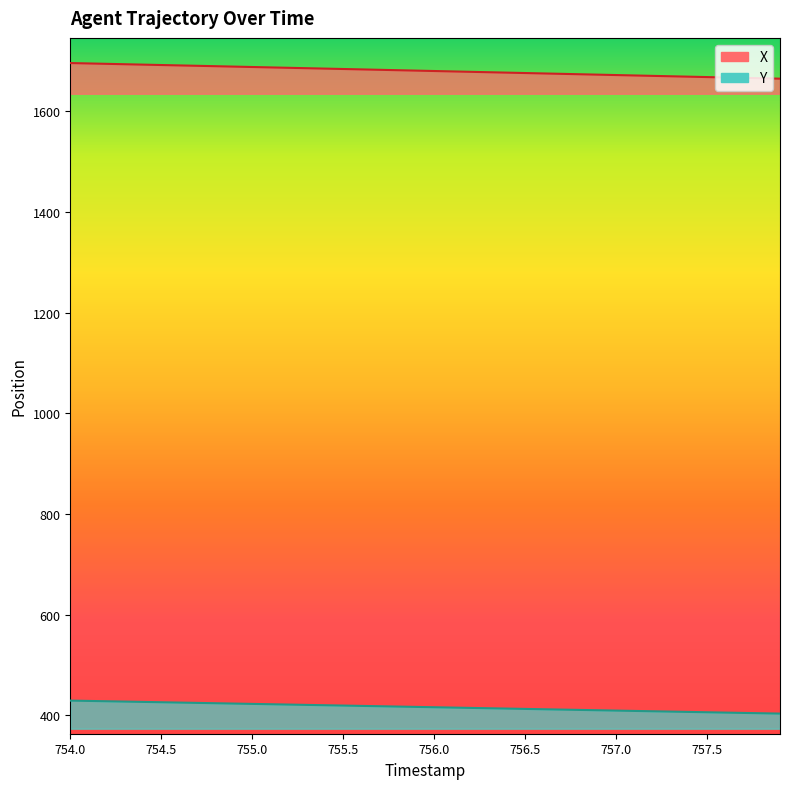

True or false: Y has more than 0 points higher than both neighbors.

False